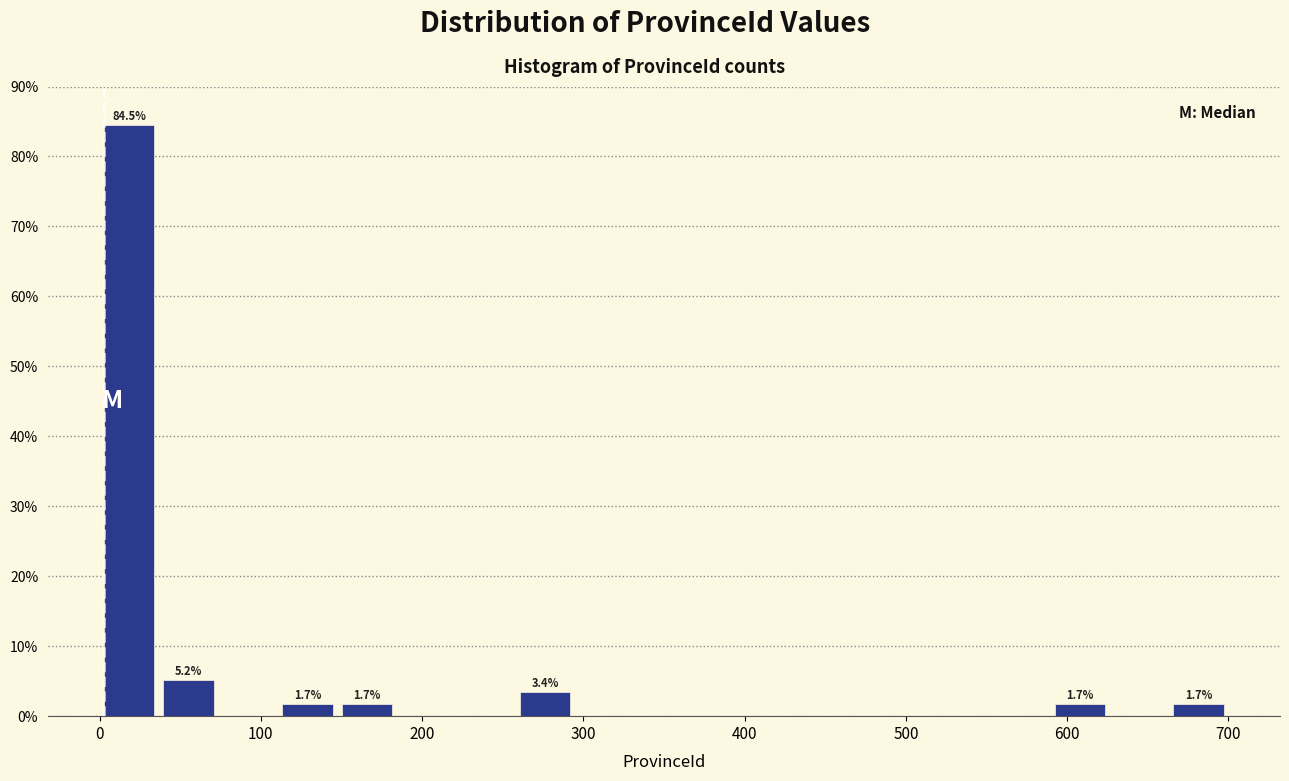

Read against the x-axis, roughly where is the centre of the tallest bar?

20